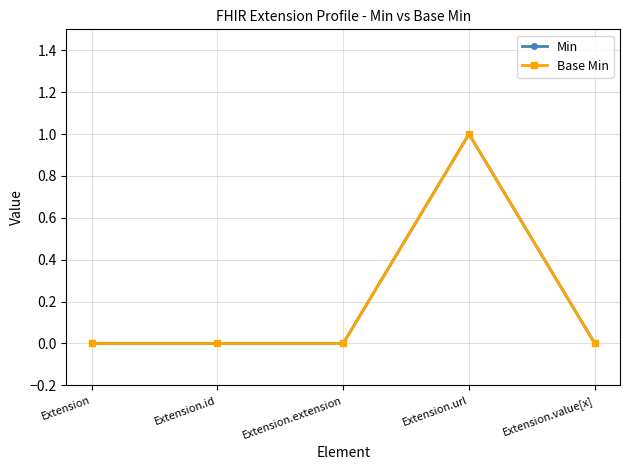

Is this an area chart (filled region under the line)?

No